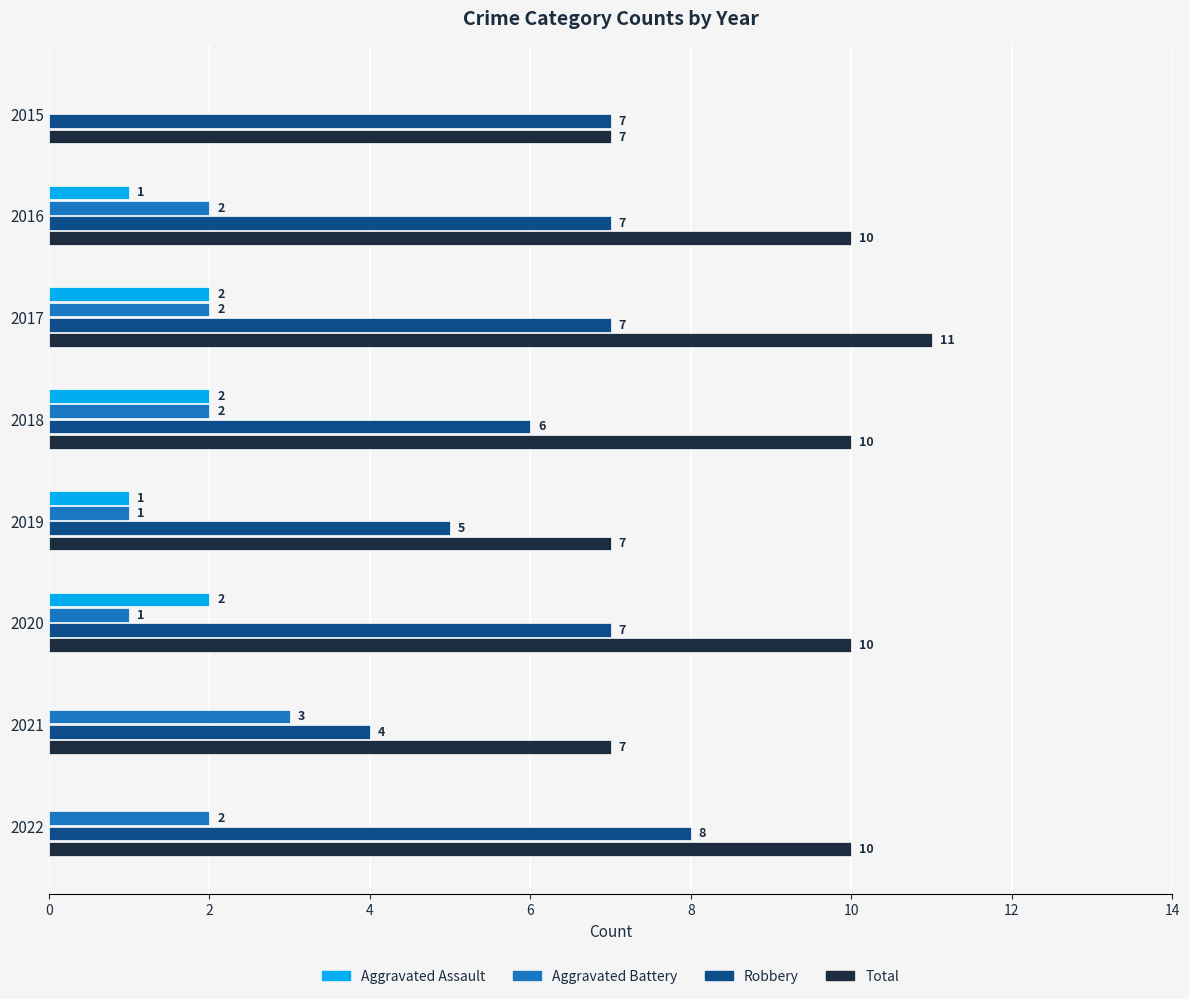

Between 2018 and 2019, which series saw the biggest shift?

Total